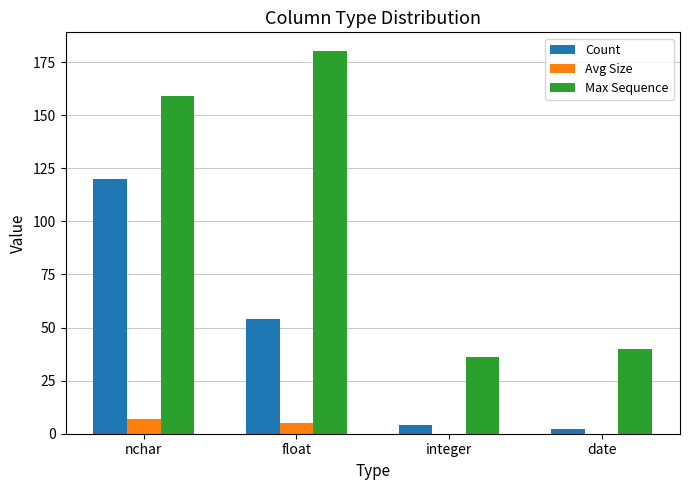

Are the bars horizontal?

No